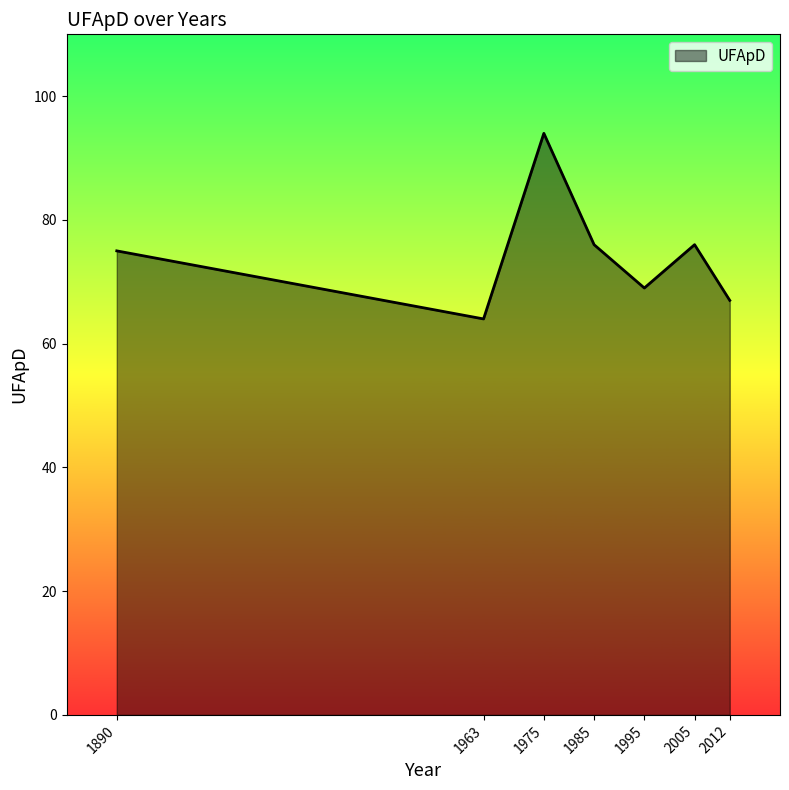

Does the chart display data point markers on the line(s)?

No